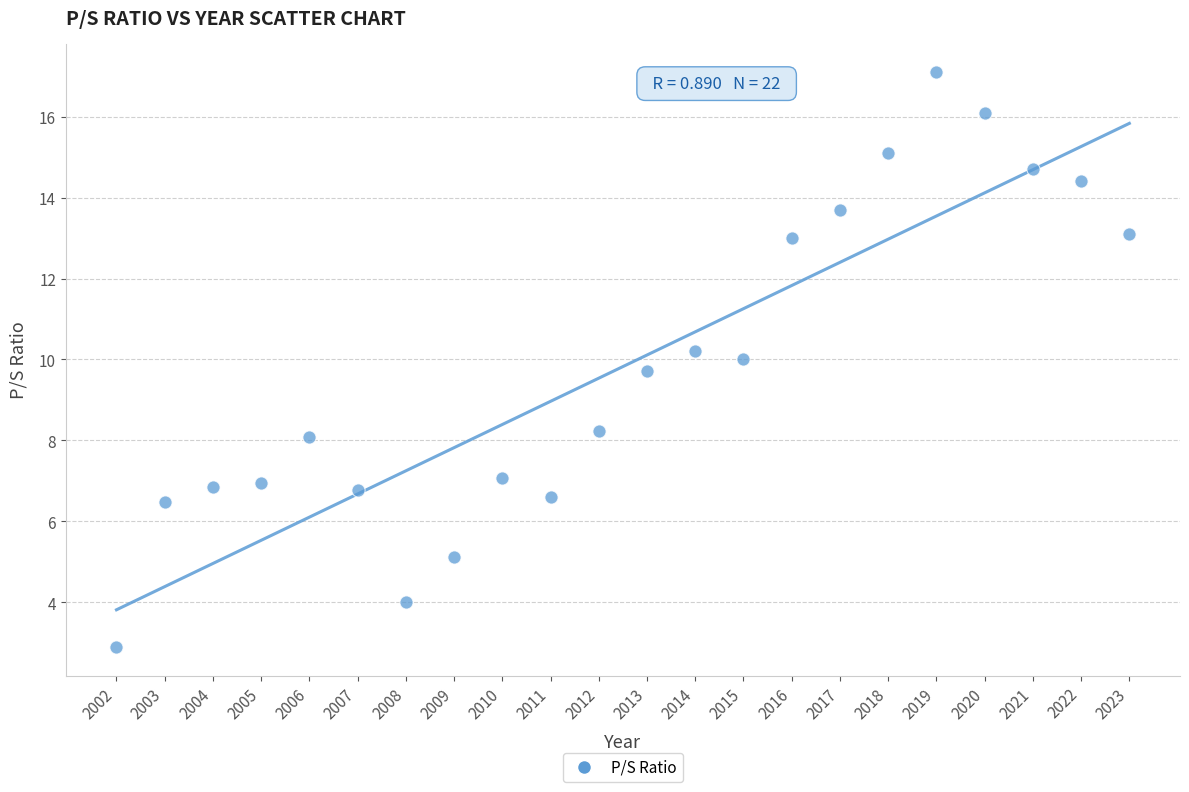

What is the range of X values (max minus min)?

21.0